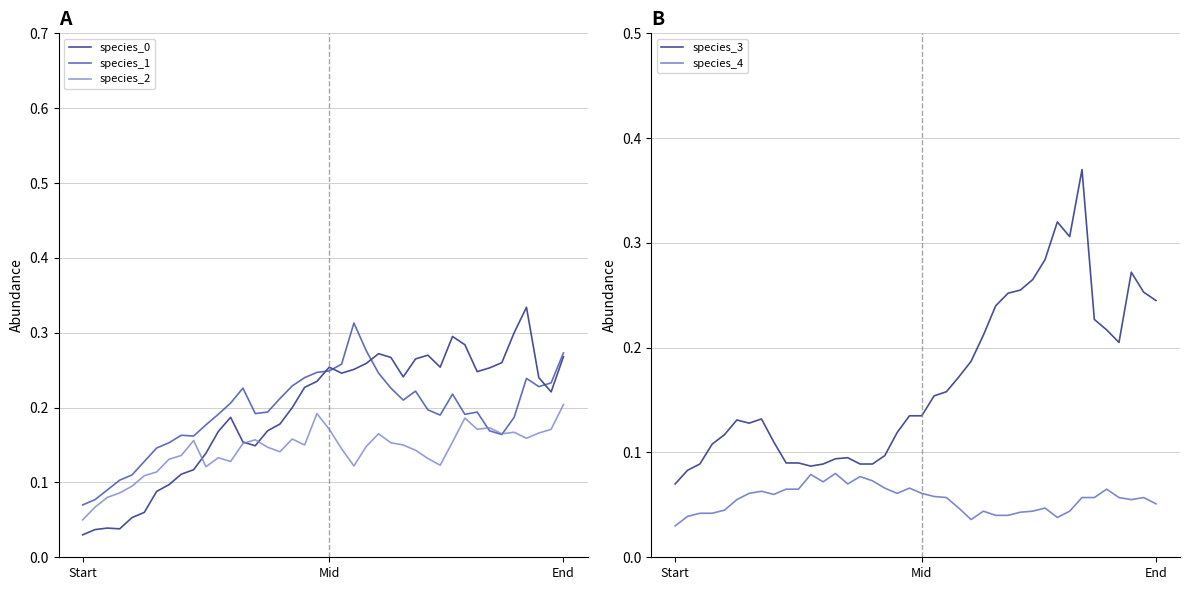

The value of species_2 at End is 0.2. True or false?

True